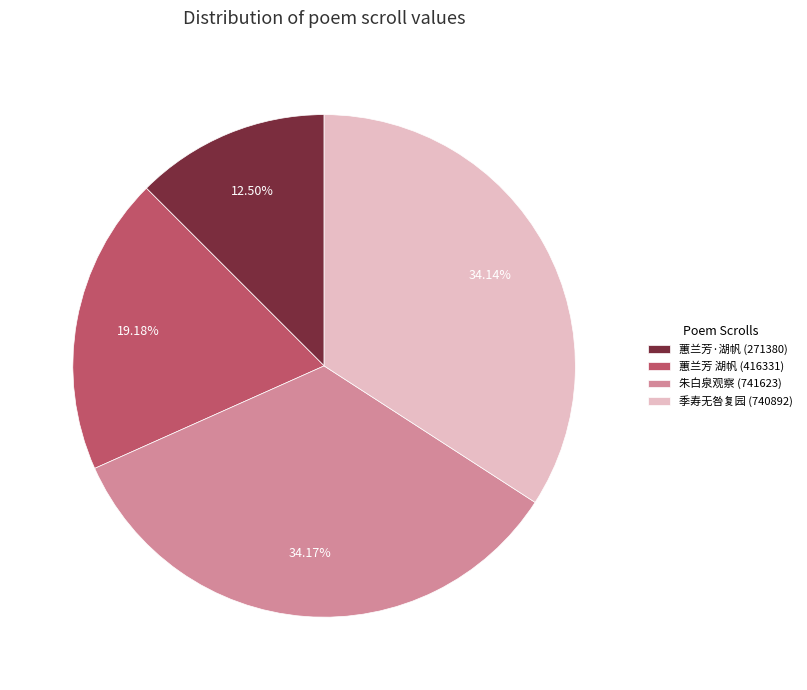

Is the sum of 蕙兰芳·湖帆 (271380) and 蕙兰芳 湖帆 (416331) greater than half?

No